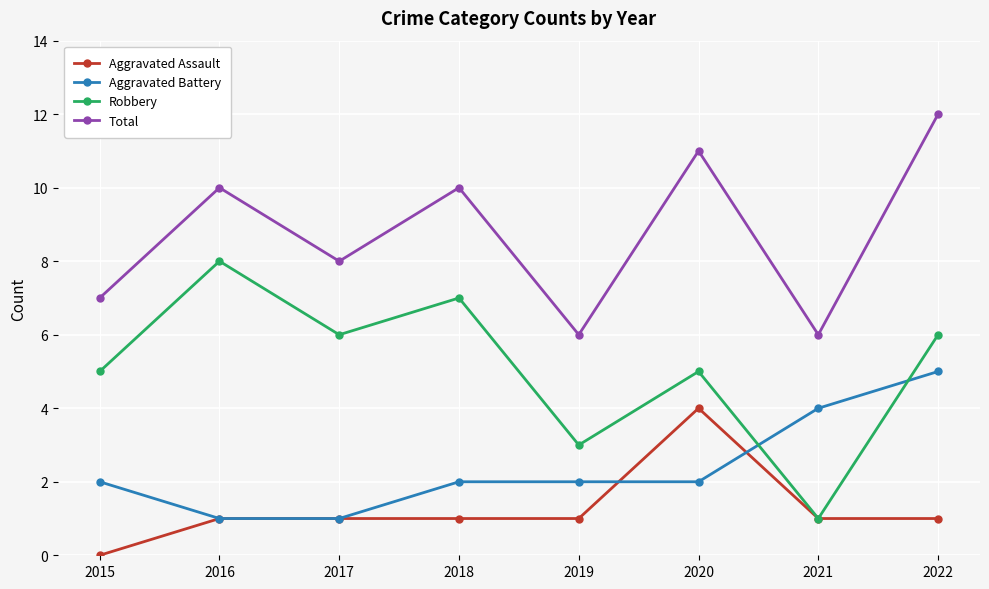

How many lines are shown in the chart?

4